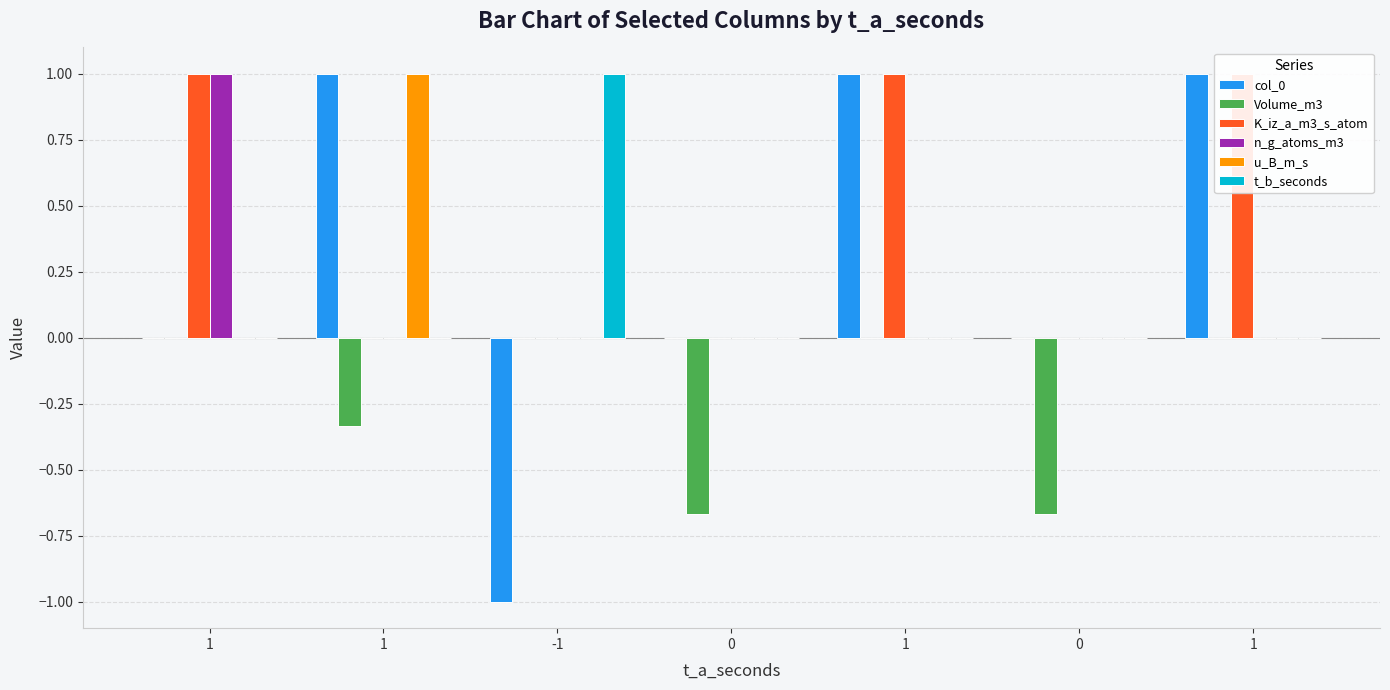

Which category has the highest value in the K_iz_a_m3_s_atom series?

1